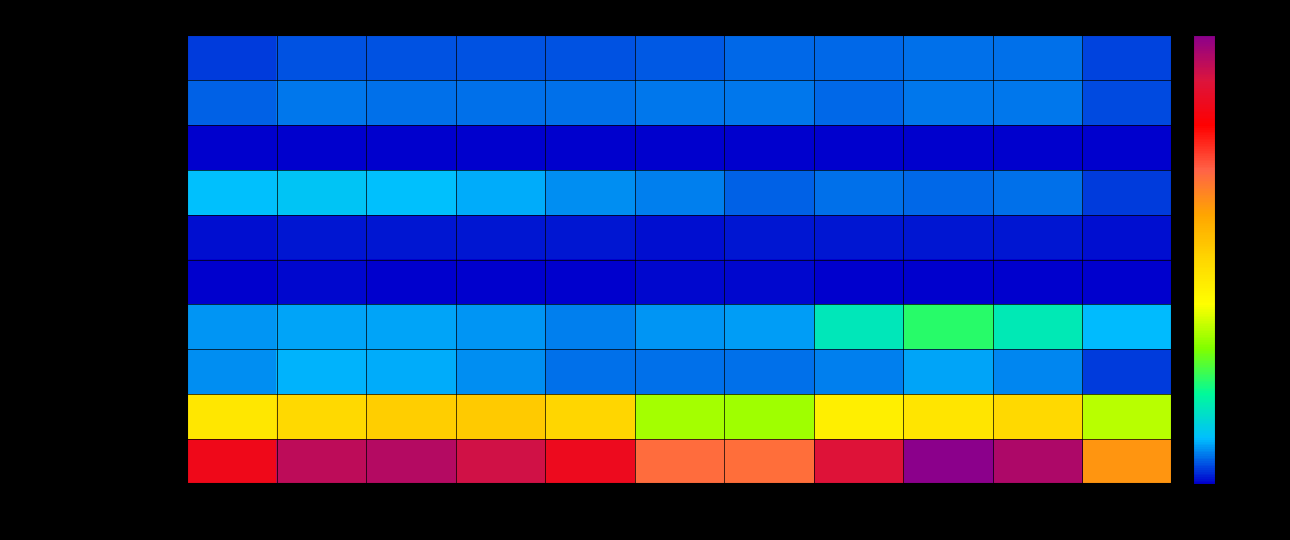

At which category is the sum across all series the highest?

2023